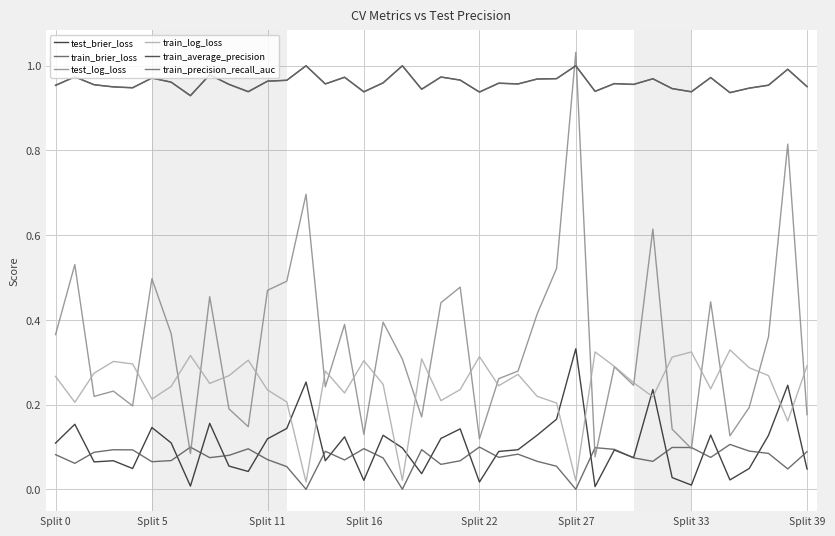

What is the label of the 32nd point from the right?

8